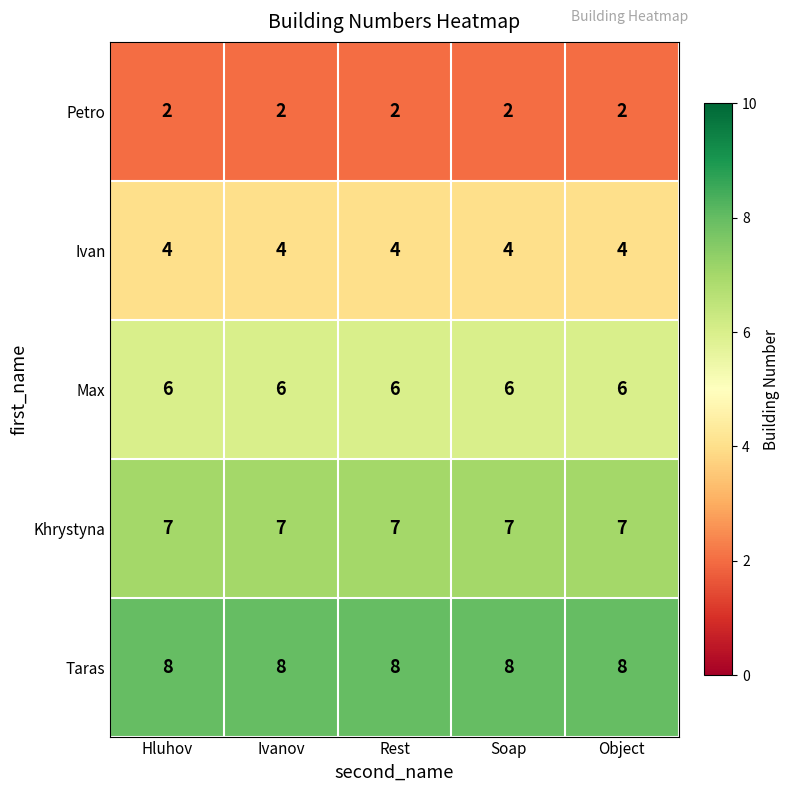

What is the highest value of the Khrystyna series?

7